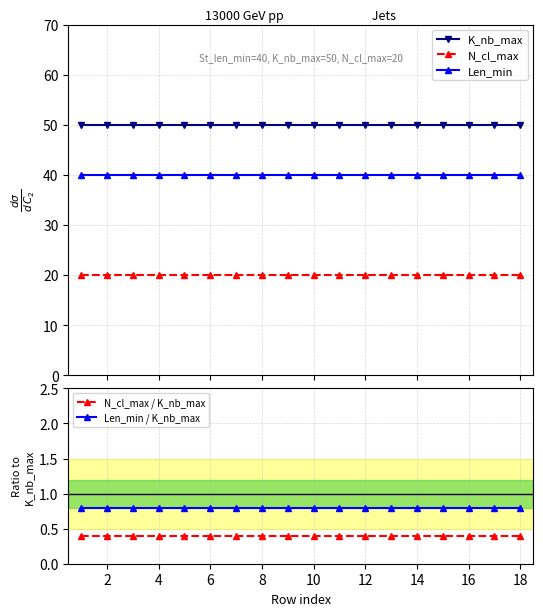

What is the highest value of the K_nb_max series?

50